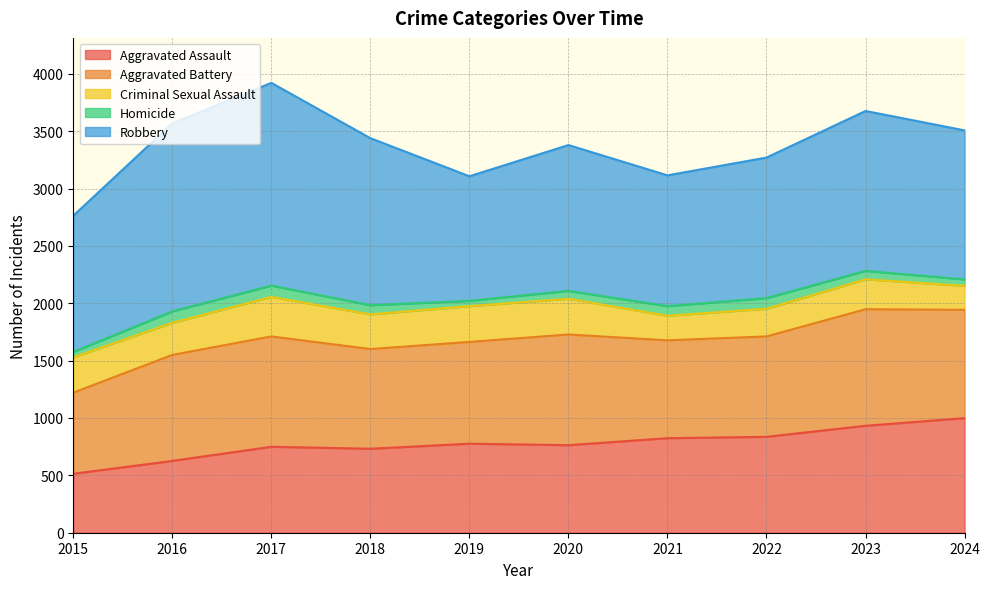

Which series has the widest spread of values?

Robbery